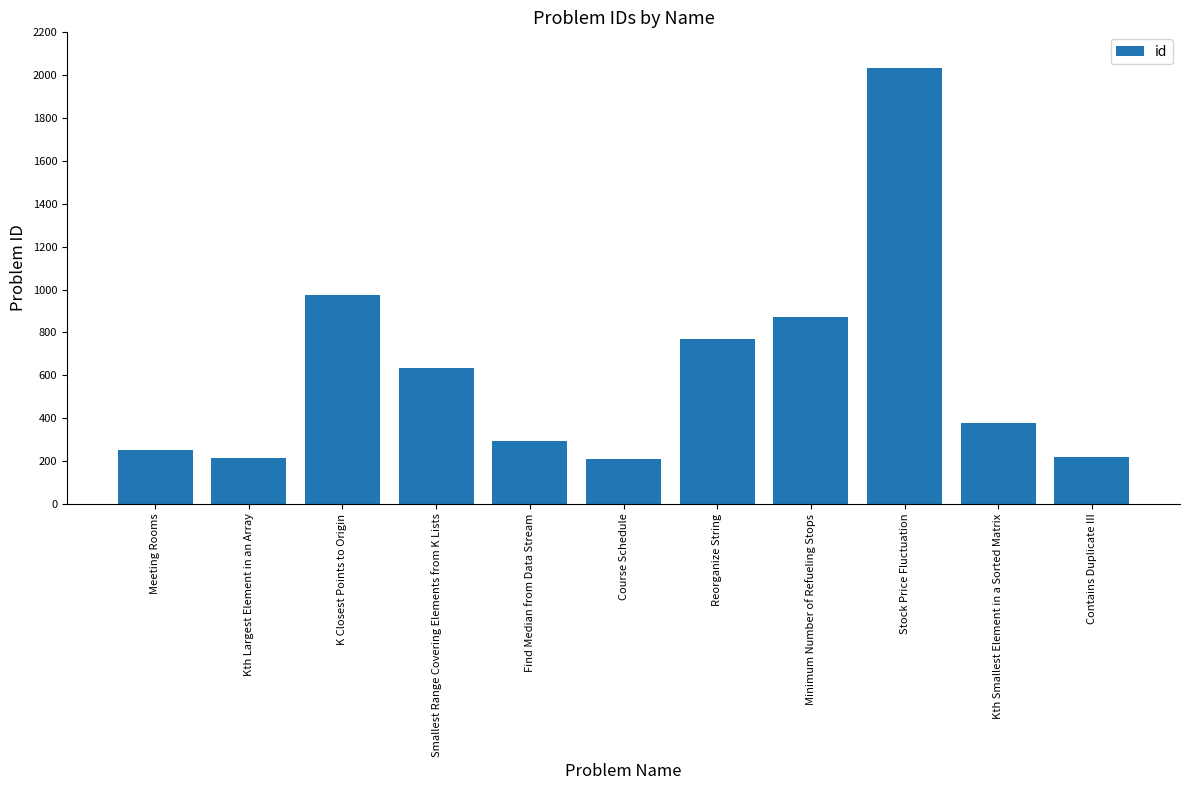

What position from the left is Kth Largest Element in an Array?

2